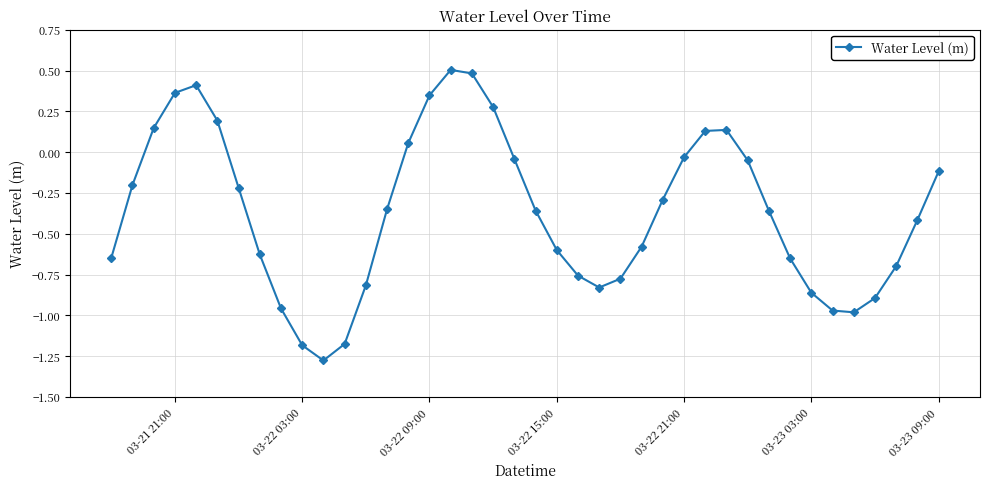

How many values are below 0?

29